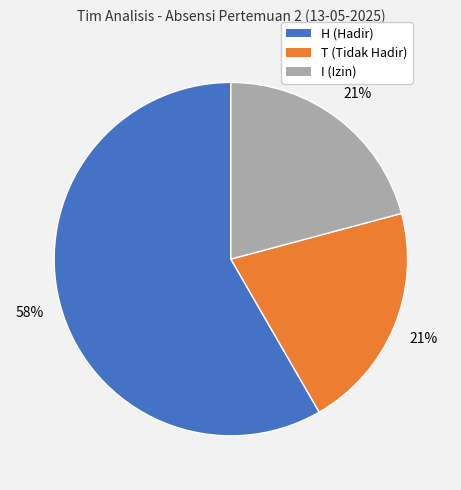

What is the majority slice?

H (Hadir)